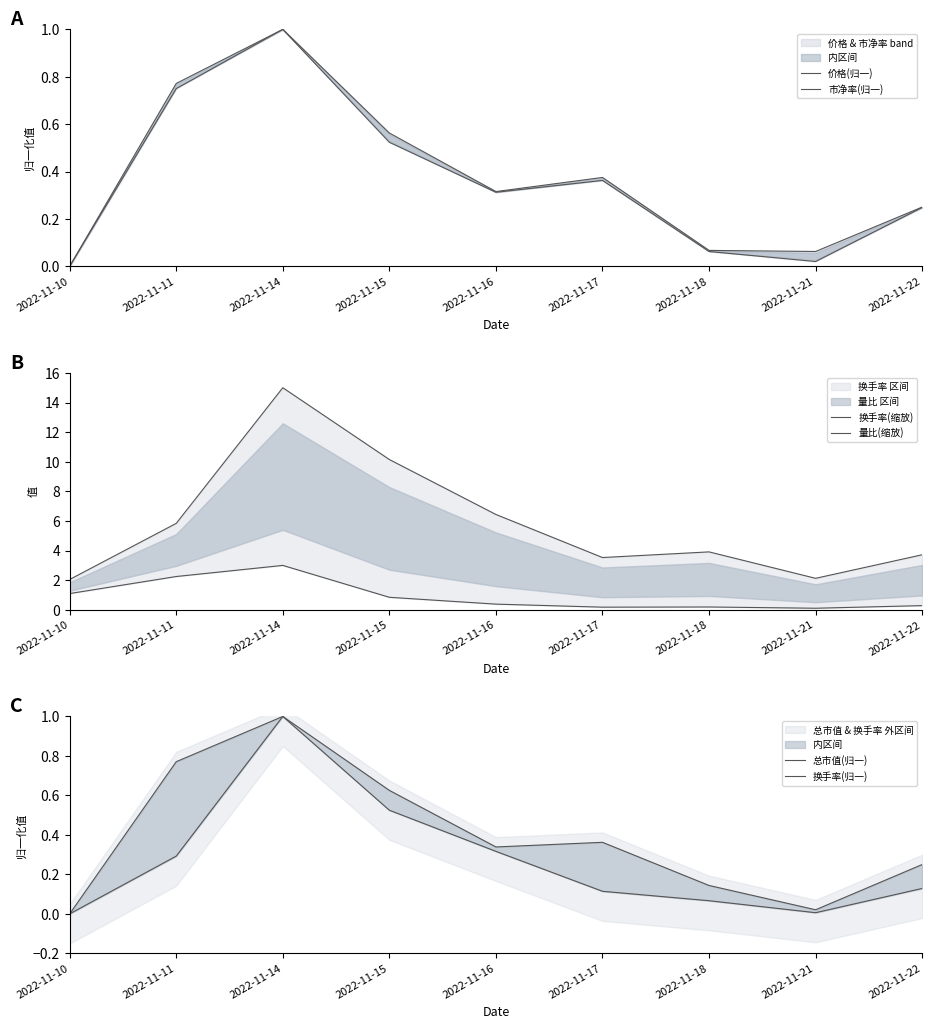

How many lines are shown in the chart?

6